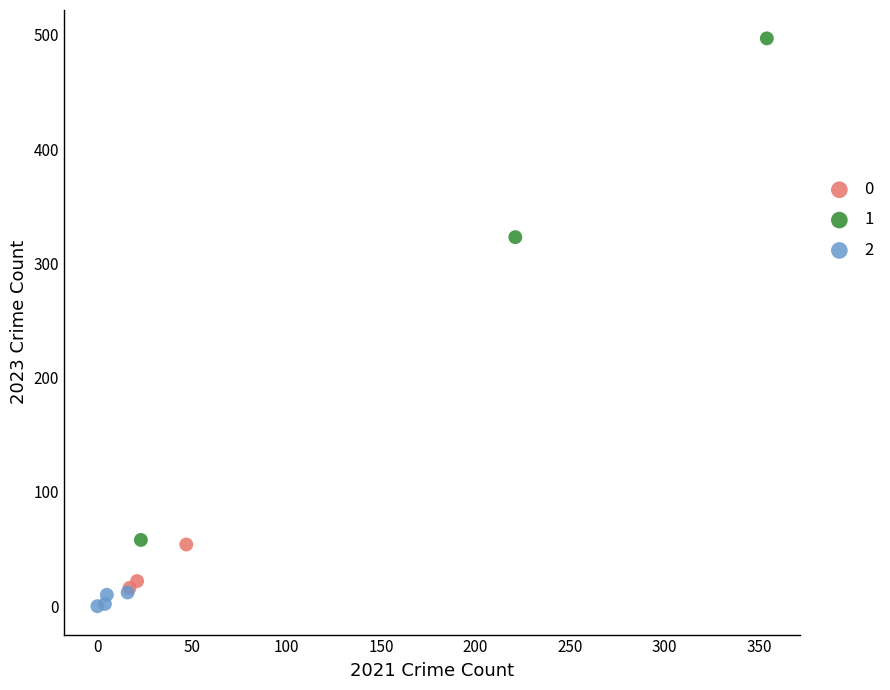

Which series contains the lowest Y value?

2